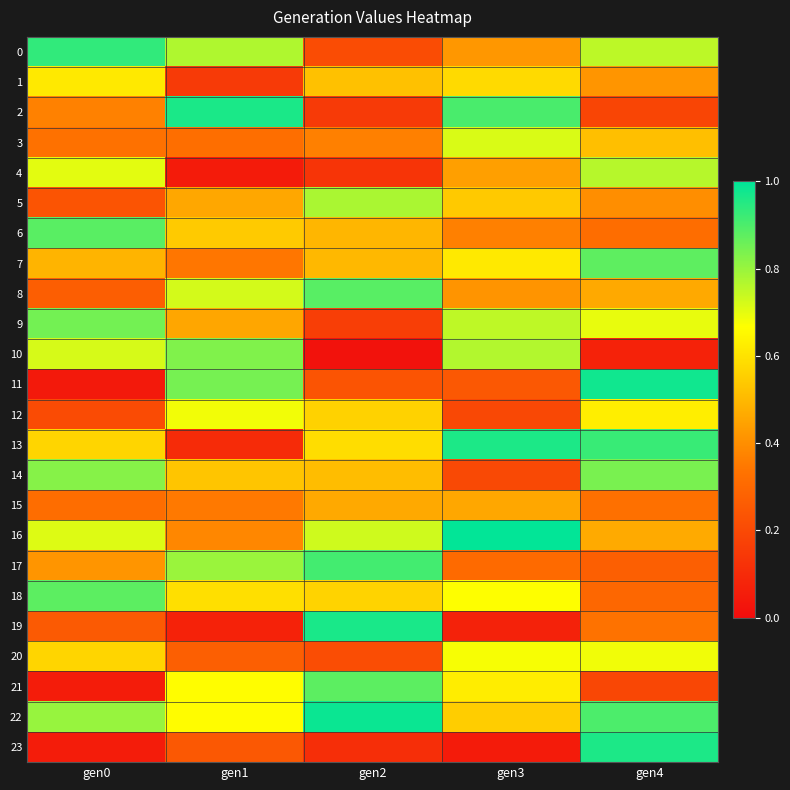

Which series has the widest spread of values?

11